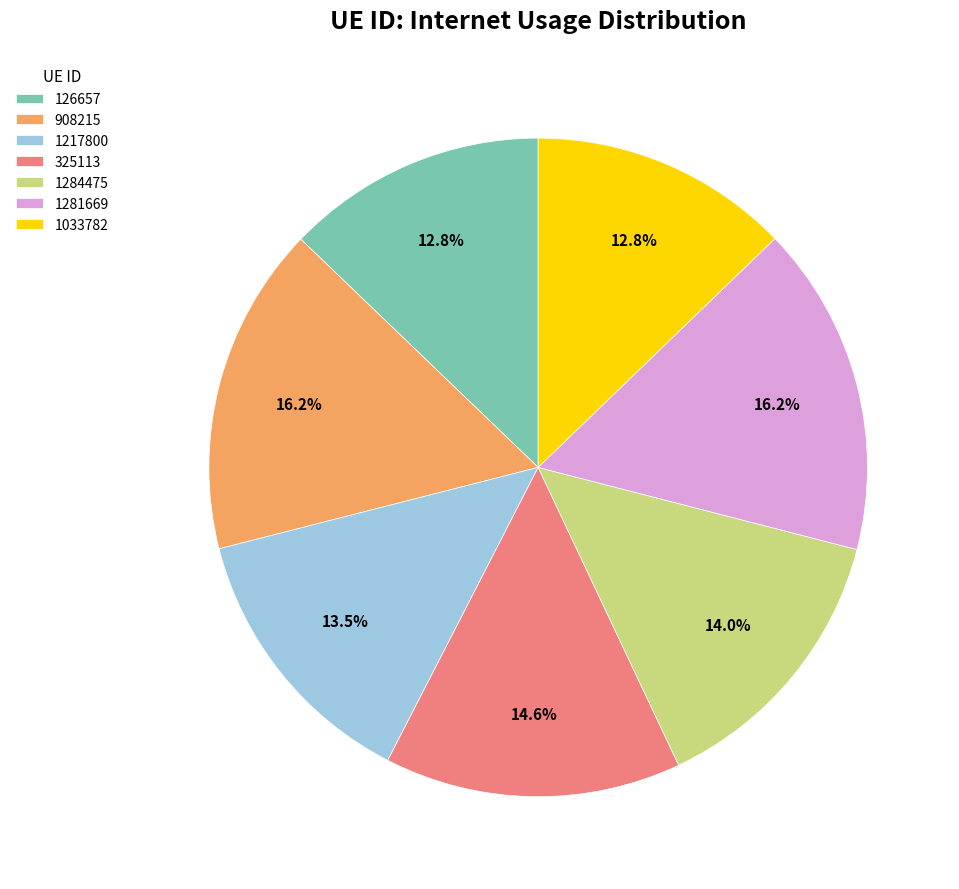

Between 1284475 and 1033782, which is larger?

1284475